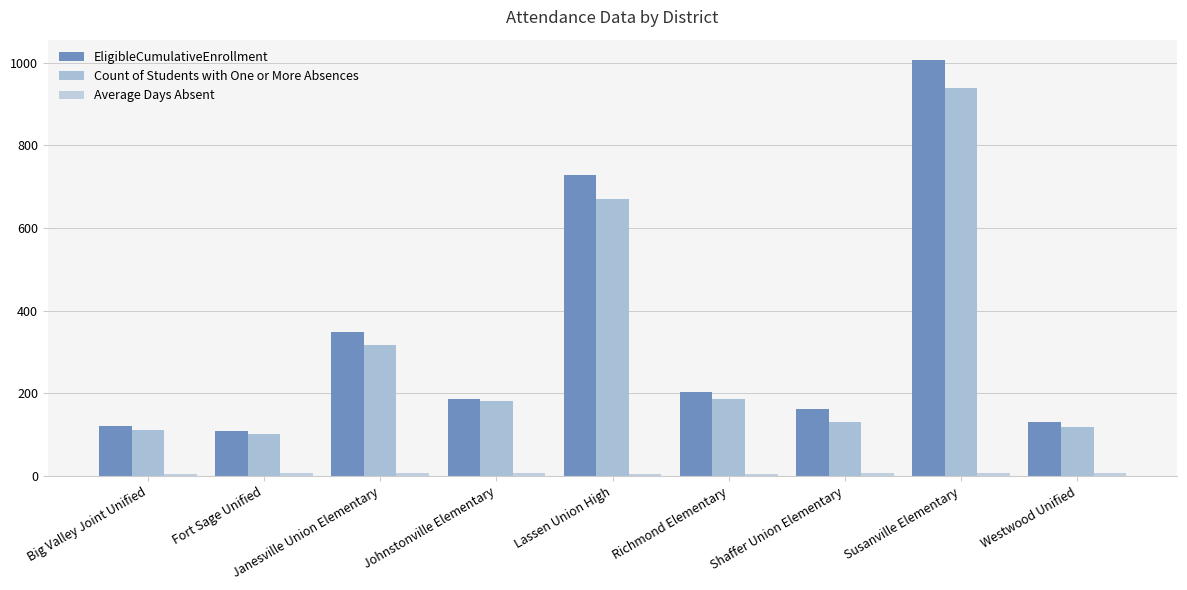

What position from the left is Susanville Elementary?

8